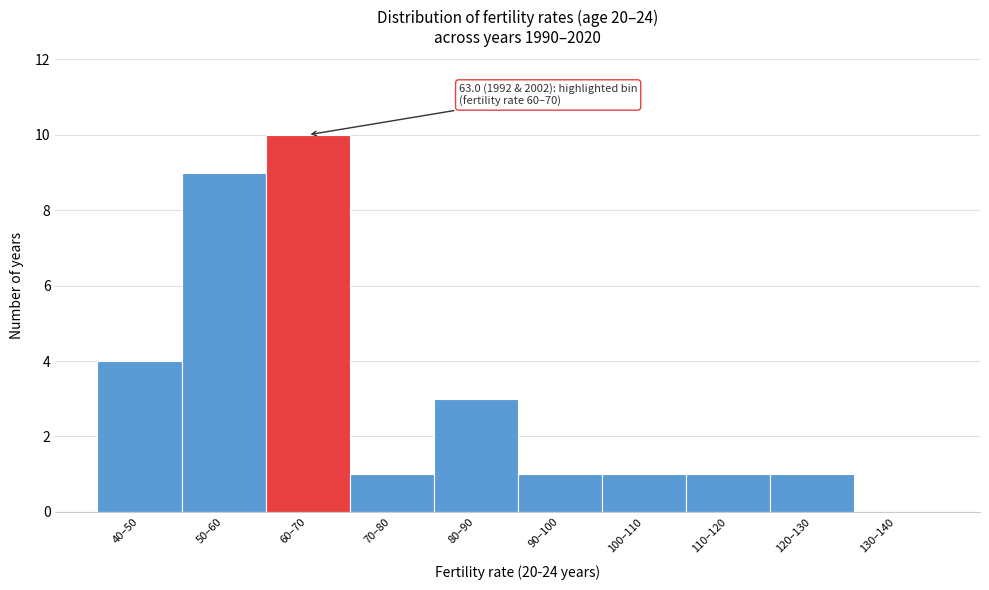

Reading left to right, list all the values displayed in this chart.

40–50=4	50–60=9	60–70=10	70–80=1	80–90=3	90–100=1	100–110=1	110–120=1	120–130=1	130–140=0